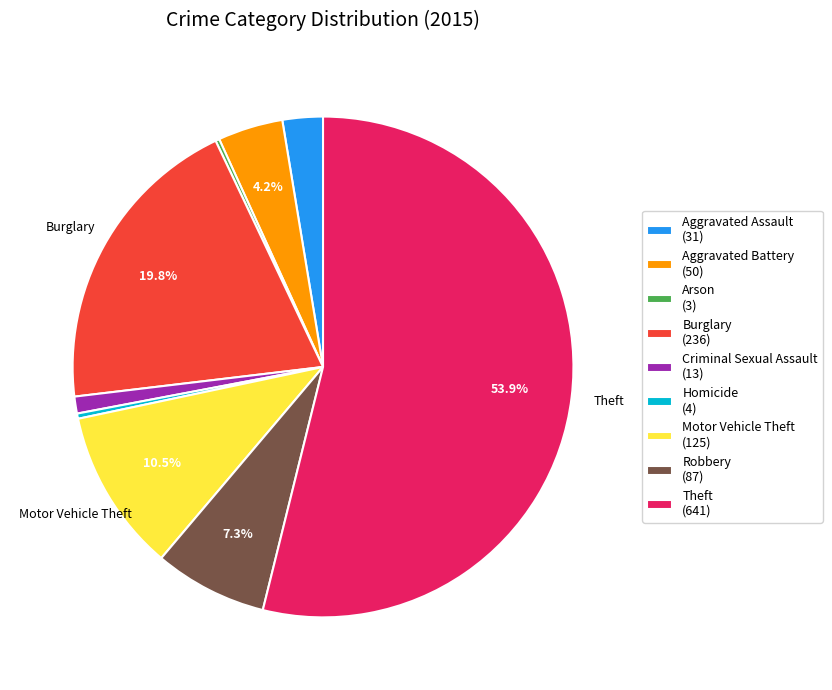

Count the number of slices in the pie.

9